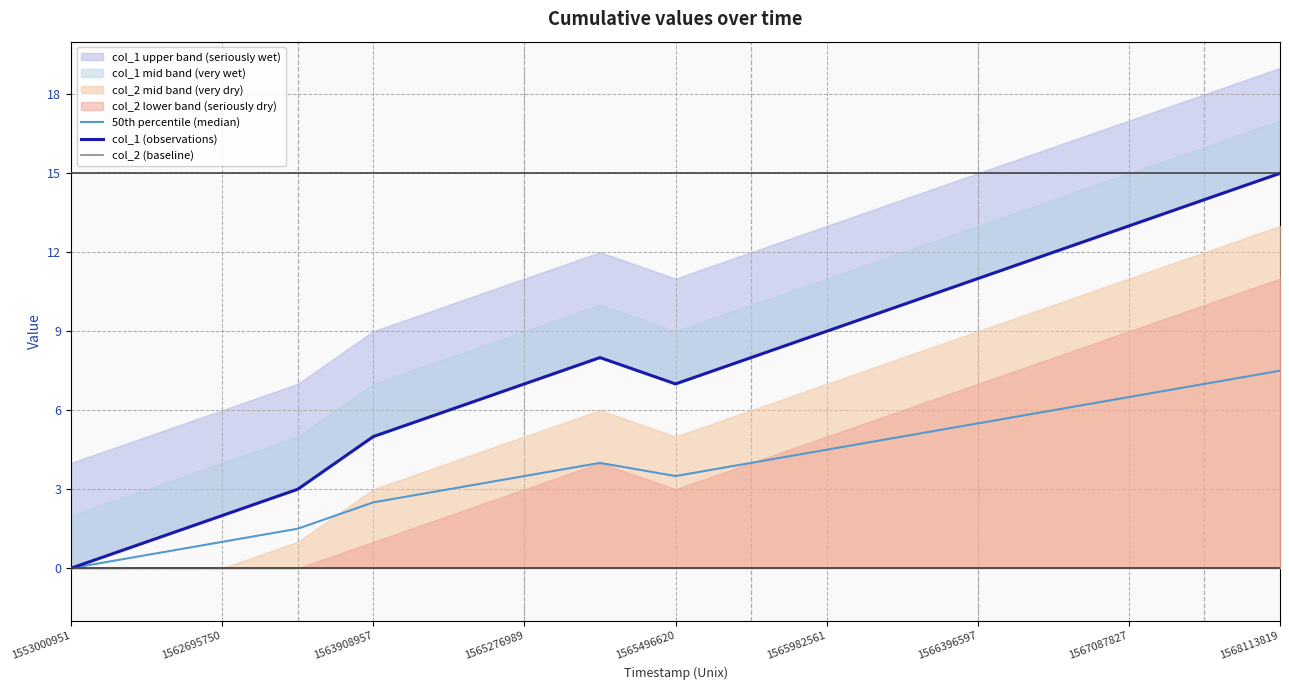

How many interior local valleys does the col_1 (observations) series have?

1